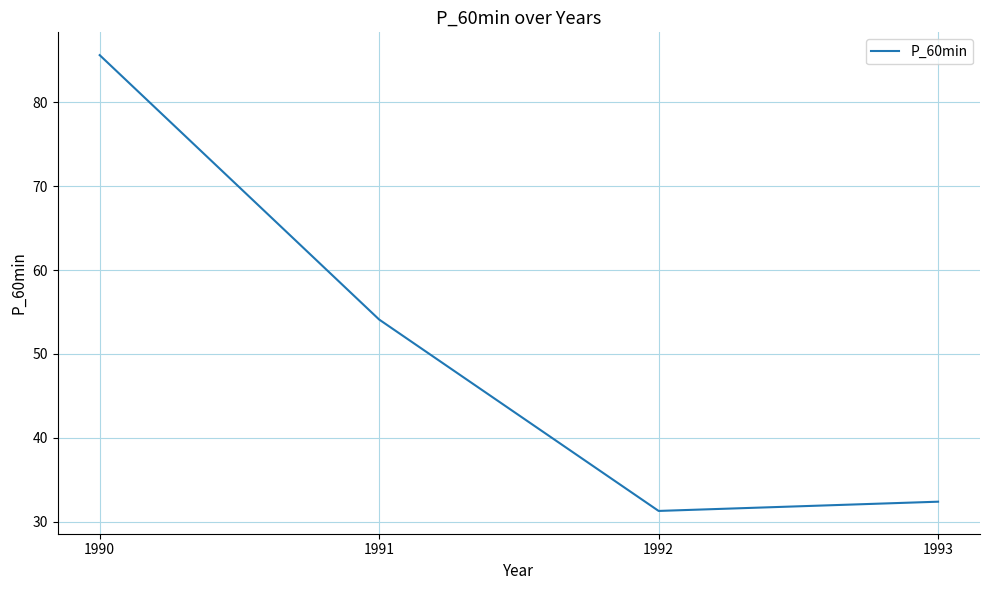

True or false: the data shows 52.3 at 1992.

False